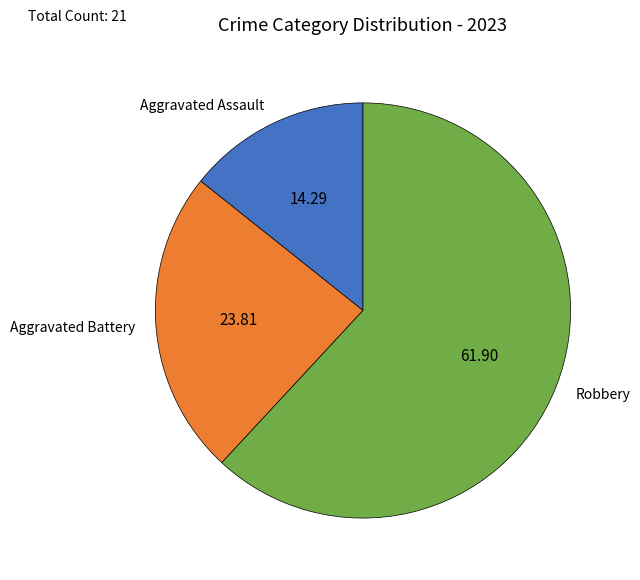

Does any single category account for the majority?

Yes